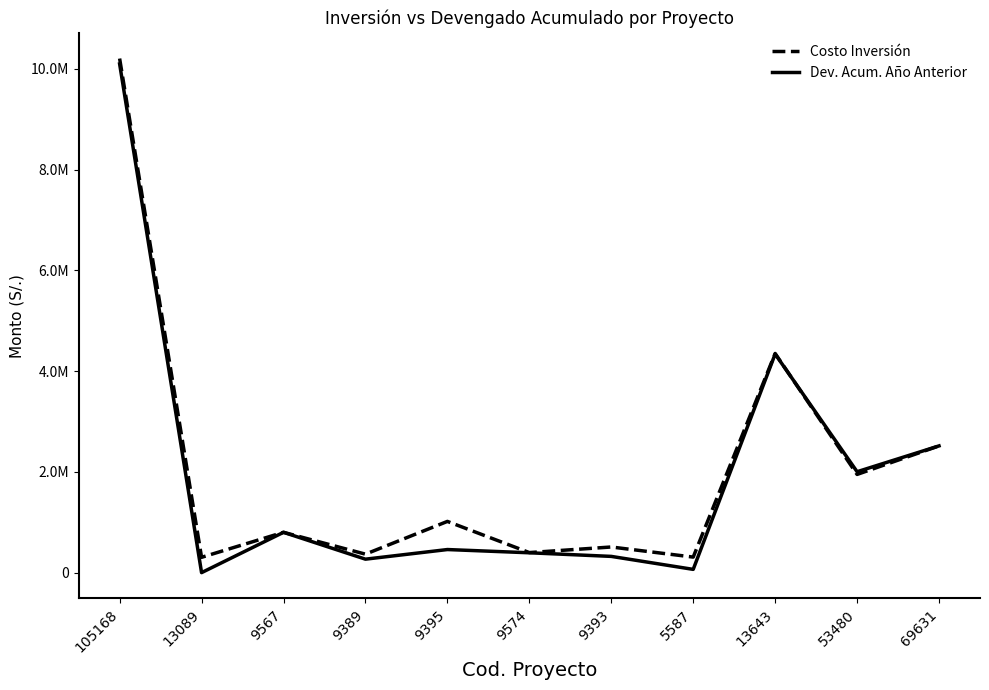

At which category does Dev. Acum. Año Anterior reach its first local valley?

13089